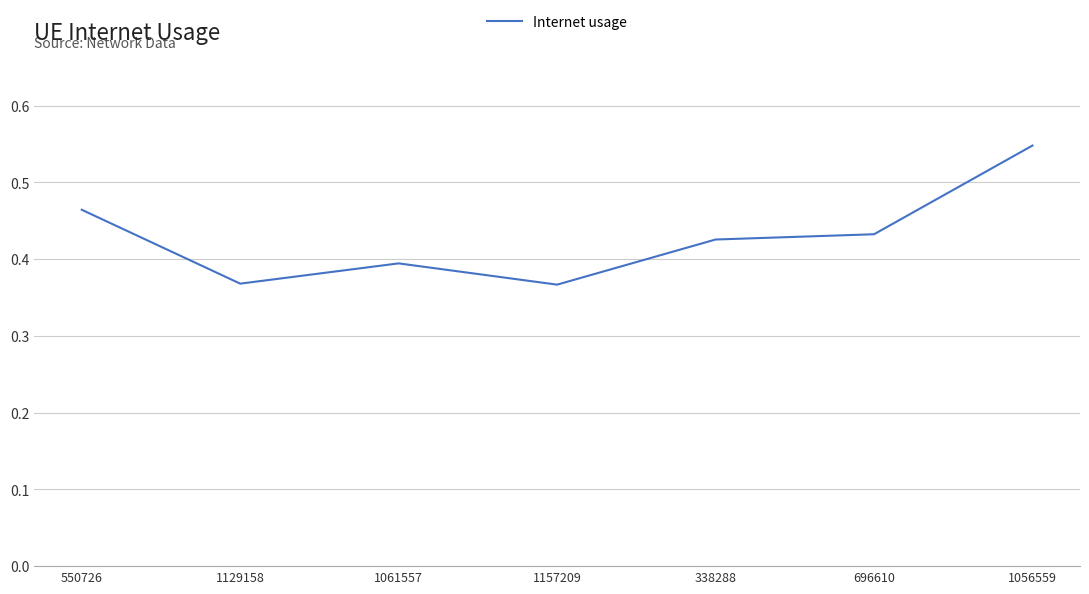

How many distinct data groups are displayed?

1